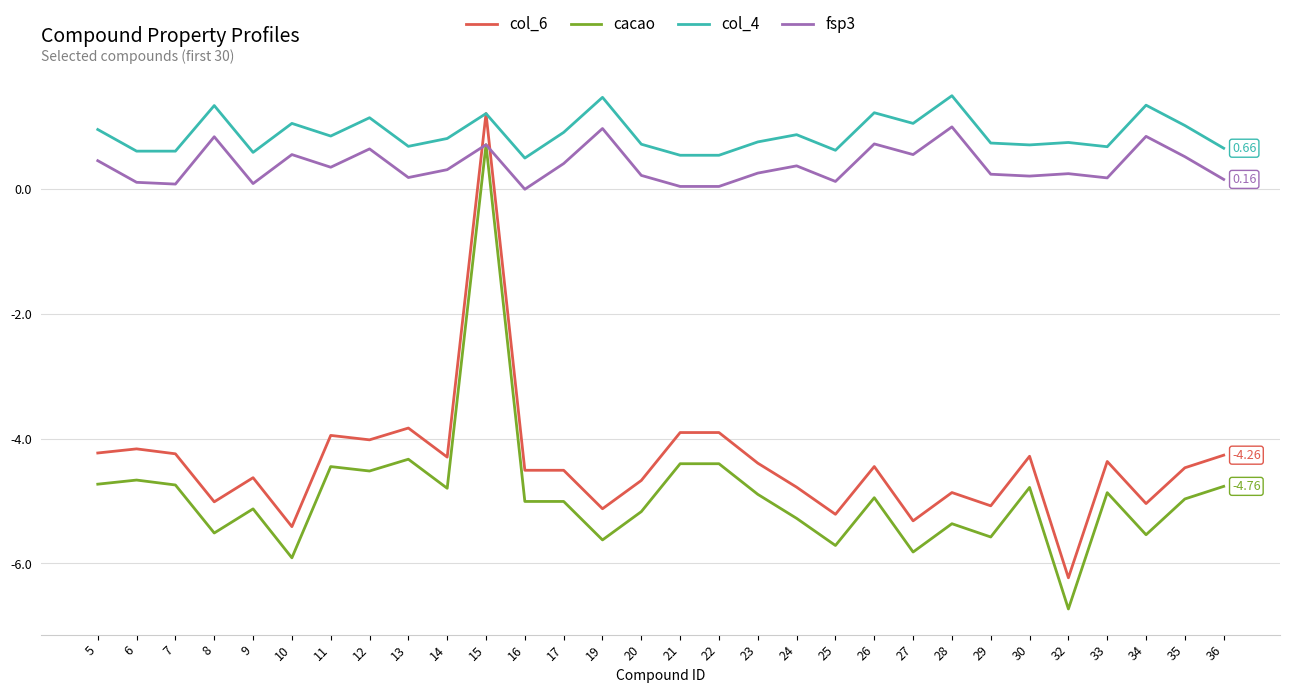

Rank the series at 14 from highest to lowest value.

col_4, fsp3, col_6, cacao